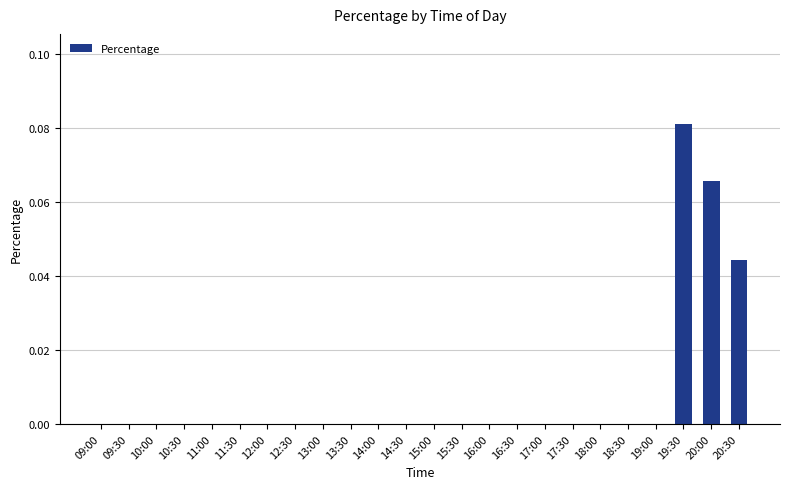

Count the number of categories in the chart.

24